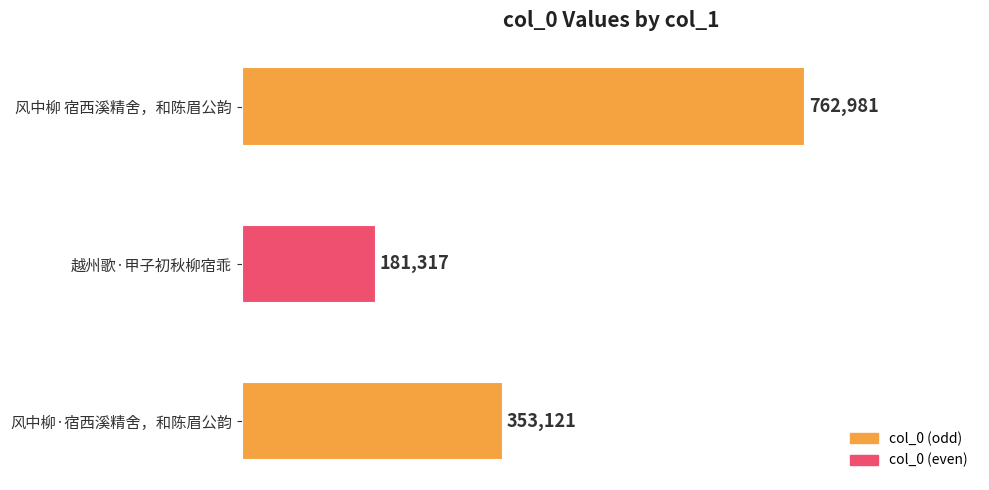

What is the difference between the second highest and minimum values?

171804